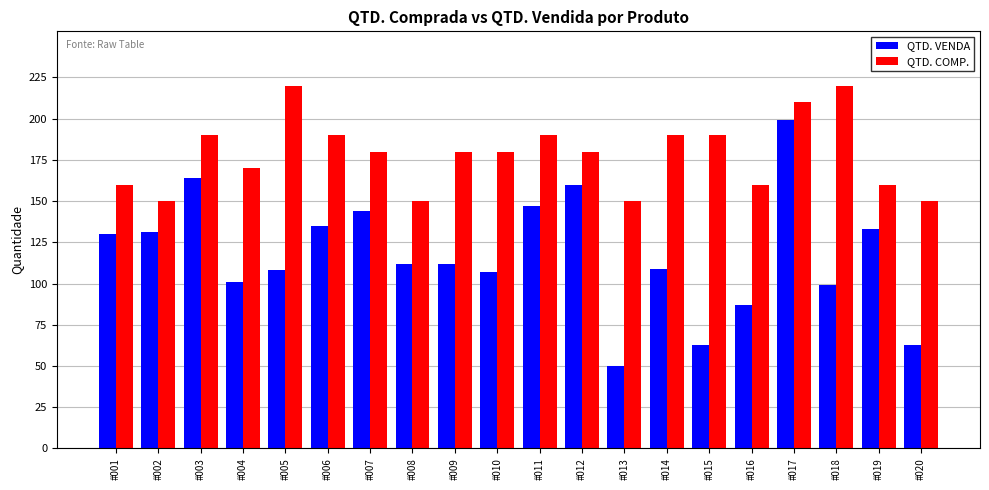

How many groups of bars are there?

20